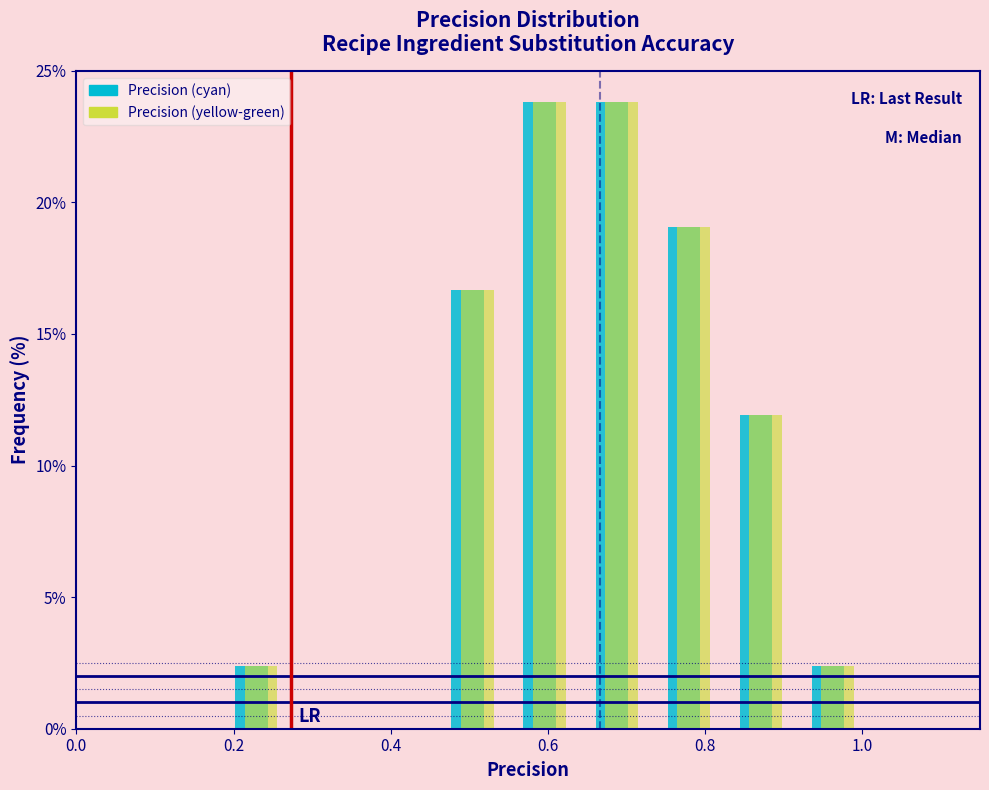

Reading left to right, list every range on the x-axis with the height of the bar of each series over it. Neither the bar edges nor the heights are printed on the chart, so give them approximately, as read against the axes.

0.00 to 0.10: Precision (cyan)=0	Precision (yellow-green)=0
0.10 to 0.18: Precision (cyan)=0	Precision (yellow-green)=0
0.18 to 0.28: Precision (cyan)=2.5	Precision (yellow-green)=2.5
0.28 to 0.36: Precision (cyan)=0	Precision (yellow-green)=0
0.36 to 0.46: Precision (cyan)=0	Precision (yellow-green)=0
0.46 to 0.56: Precision (cyan)=16.5	Precision (yellow-green)=16.5
0.56 to 0.64: Precision (cyan)=24.0	Precision (yellow-green)=24.0
0.64 to 0.74: Precision (cyan)=24.0	Precision (yellow-green)=24.0
0.74 to 0.82: Precision (cyan)=19.0	Precision (yellow-green)=19.0
0.82 to 0.92: Precision (cyan)=12.0	Precision (yellow-green)=12.0
0.92 to 1.00: Precision (cyan)=2.5	Precision (yellow-green)=2.5
1.00 to 1.10: Precision (cyan)=0	Precision (yellow-green)=0